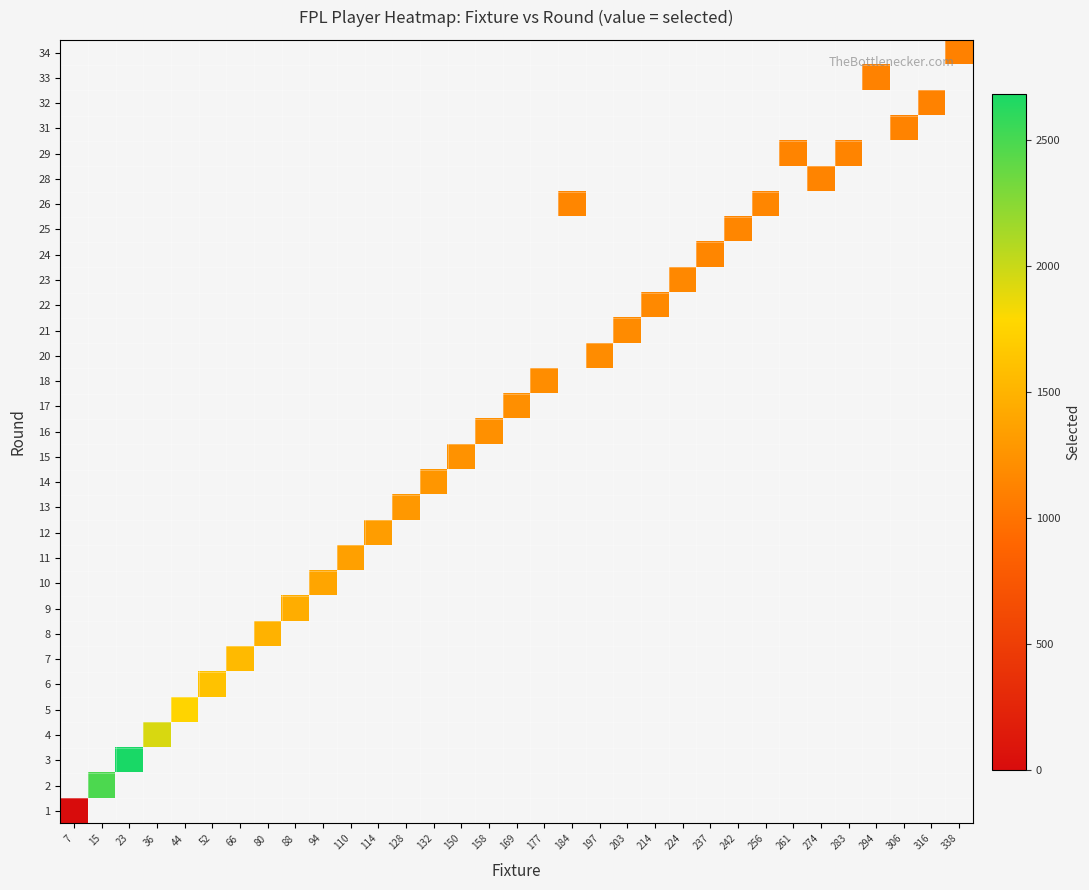

How many distinct data groups are displayed?

31